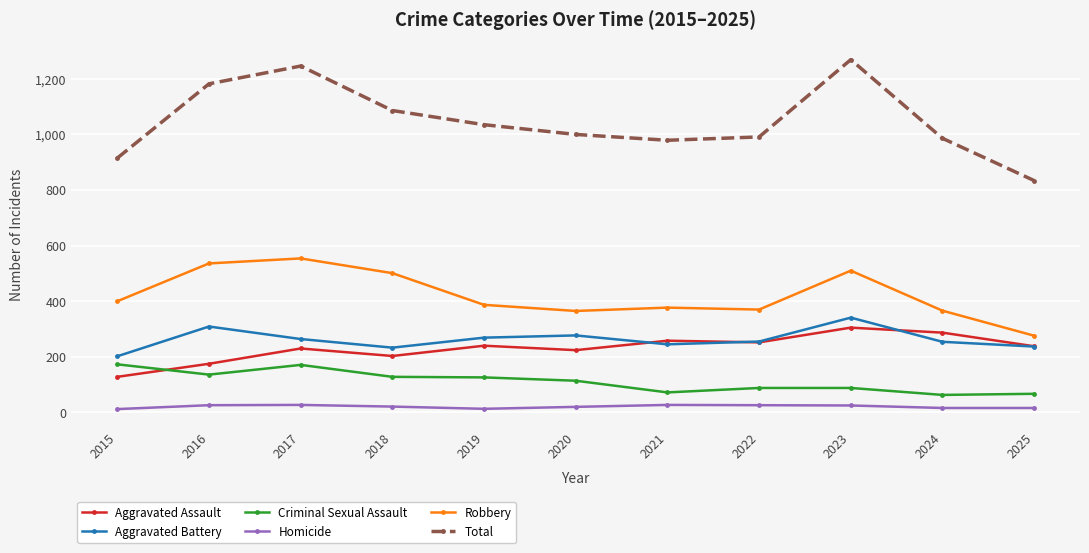

True or false: Criminal Sexual Assault and Robbery cross at least once.

False